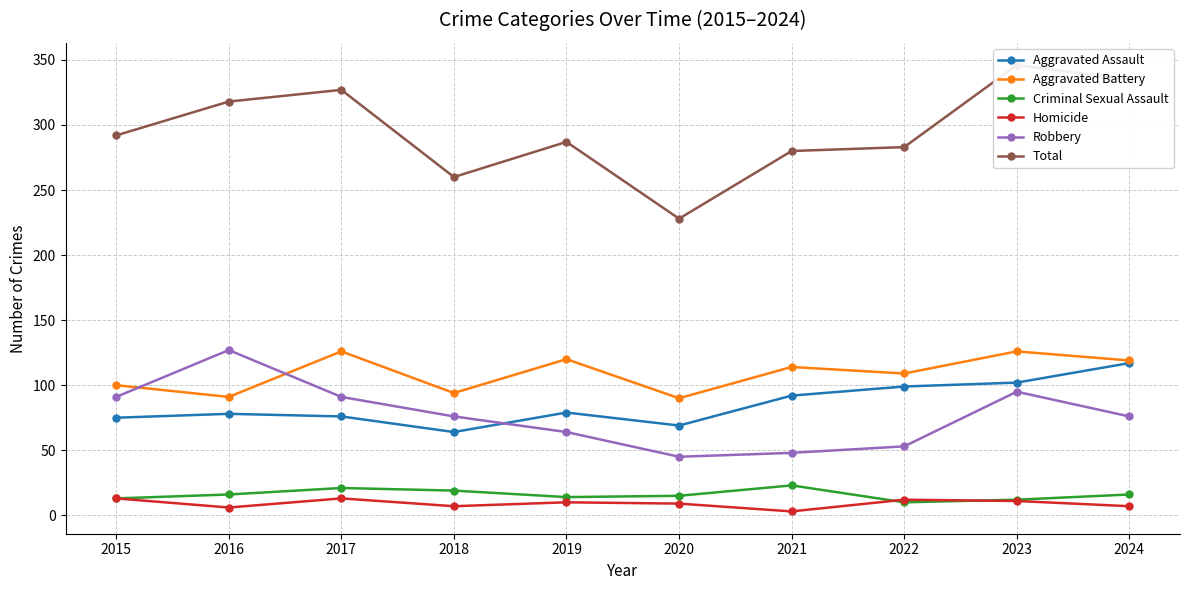

Rank the series at 2023 from lowest to highest value.

Homicide, Criminal Sexual Assault, Robbery, Aggravated Assault, Aggravated Battery, Total